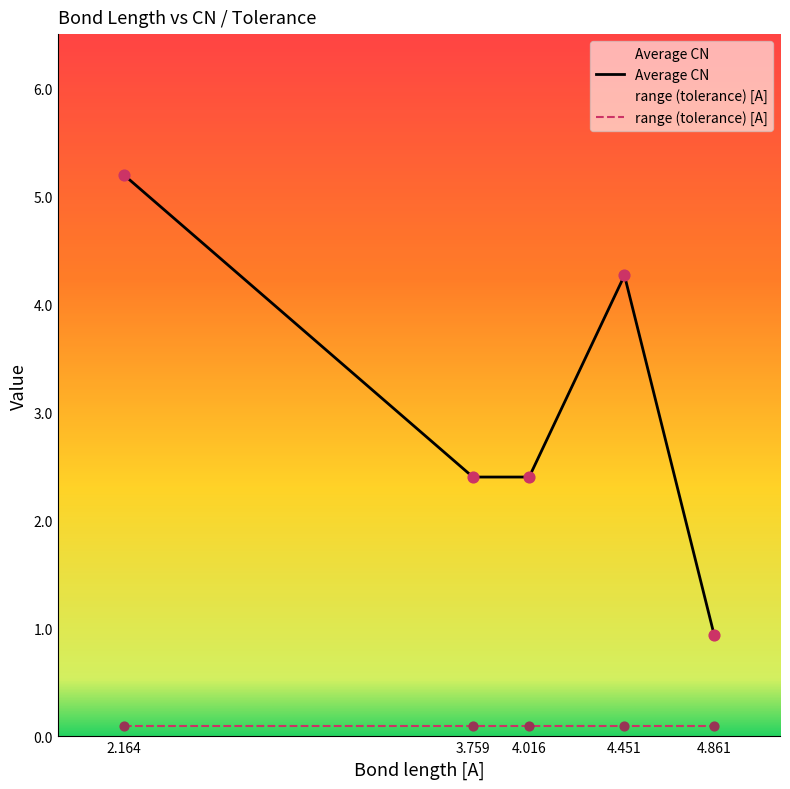

Which has a higher value, 2.164 or 3.759?

2.164